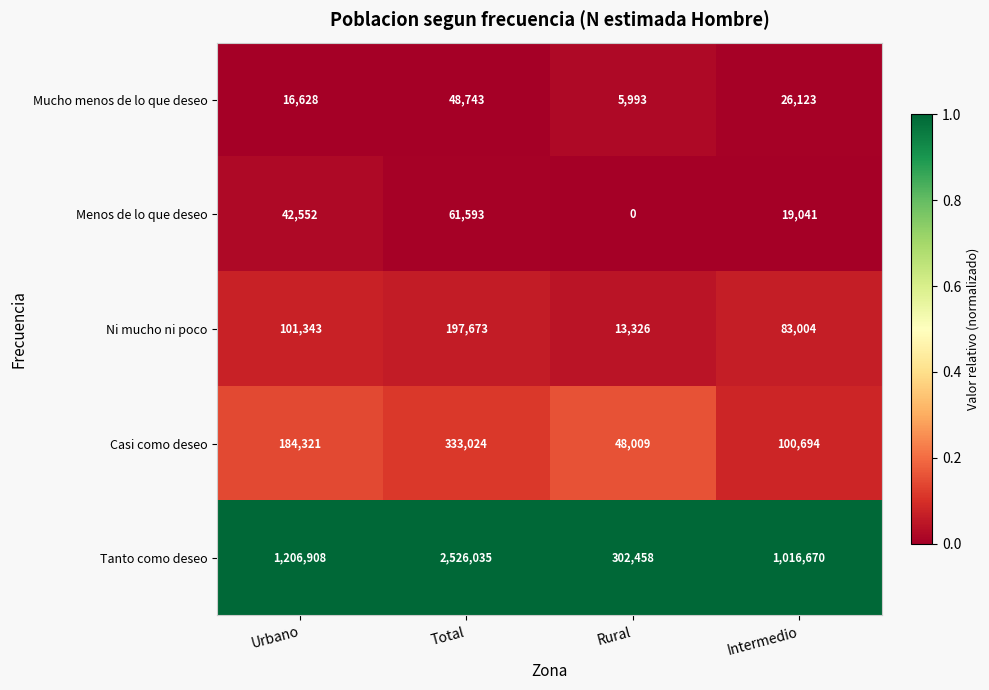

Which series has the largest total across all categories?

Tanto como deseo